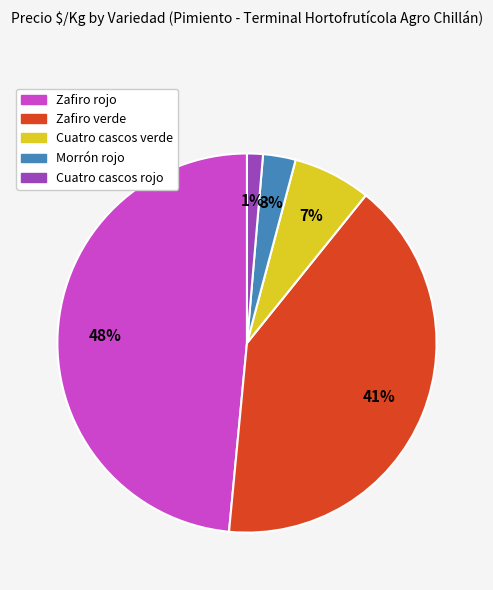

What is the smallest slice in the pie chart?

Cuatro cascos rojo